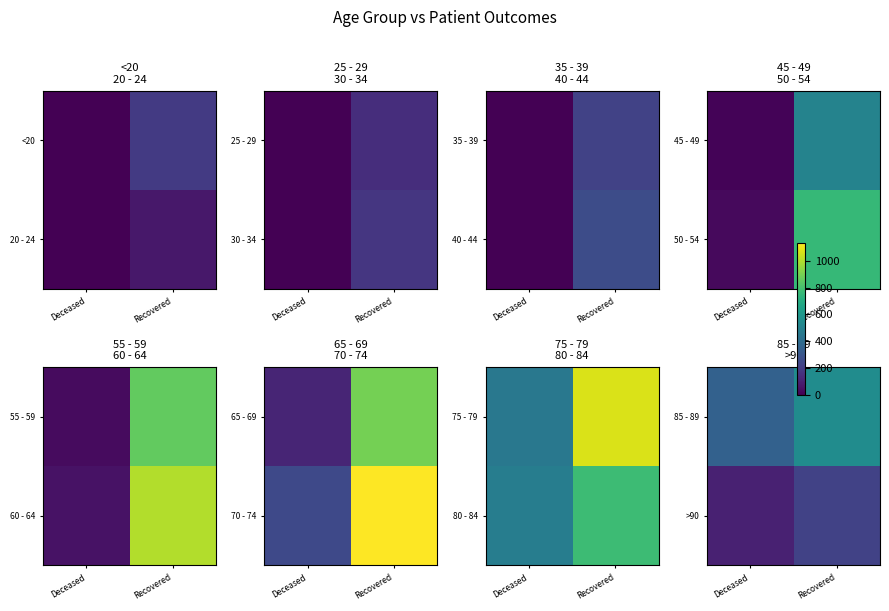

What is the maximum value for >90?

221